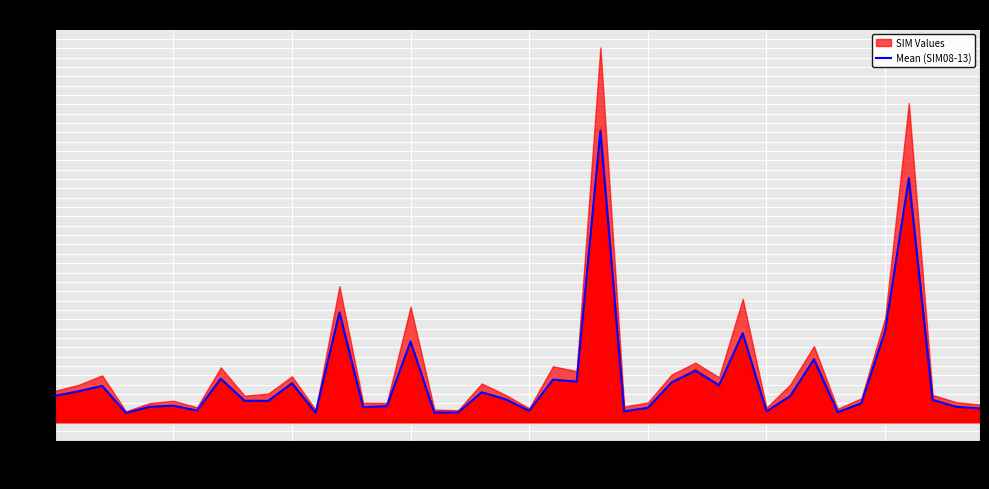

What is the lowest value of the Mean (SIM08-13) series?

9.7